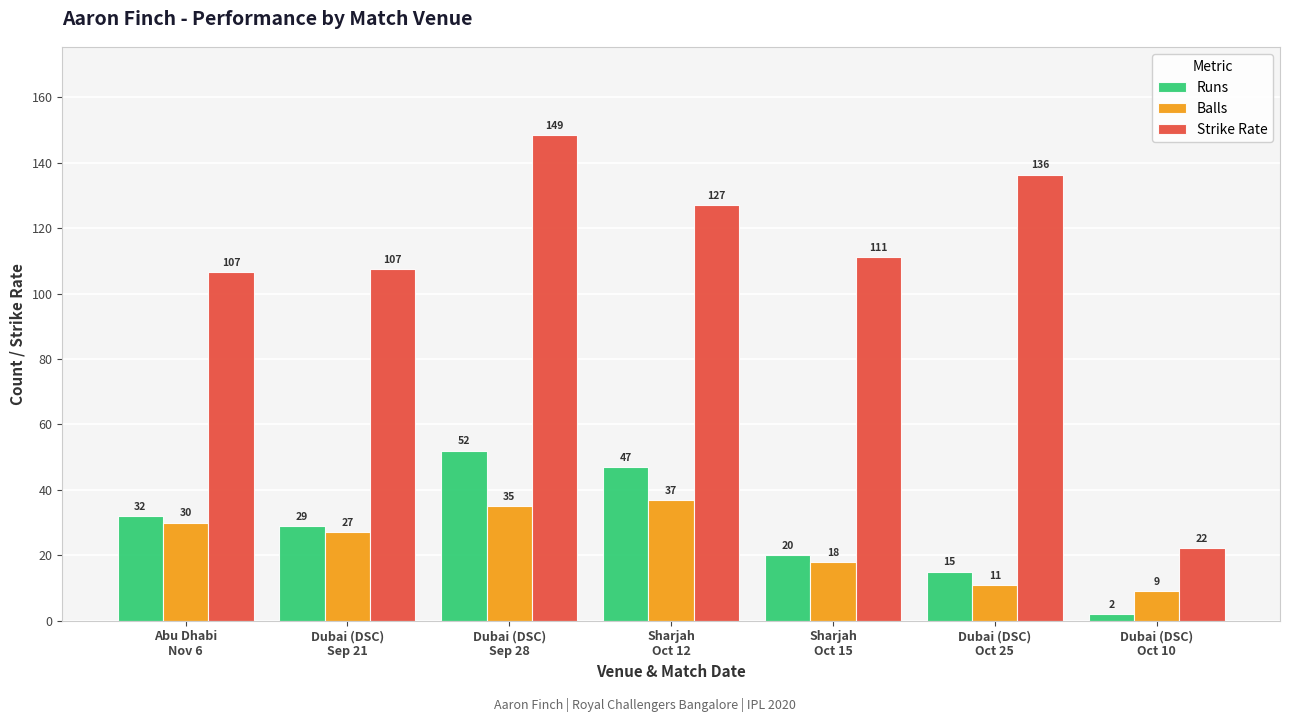

The value of Balls at Dubai (DSC)
Sep 21 is 27.0. True or false?

True